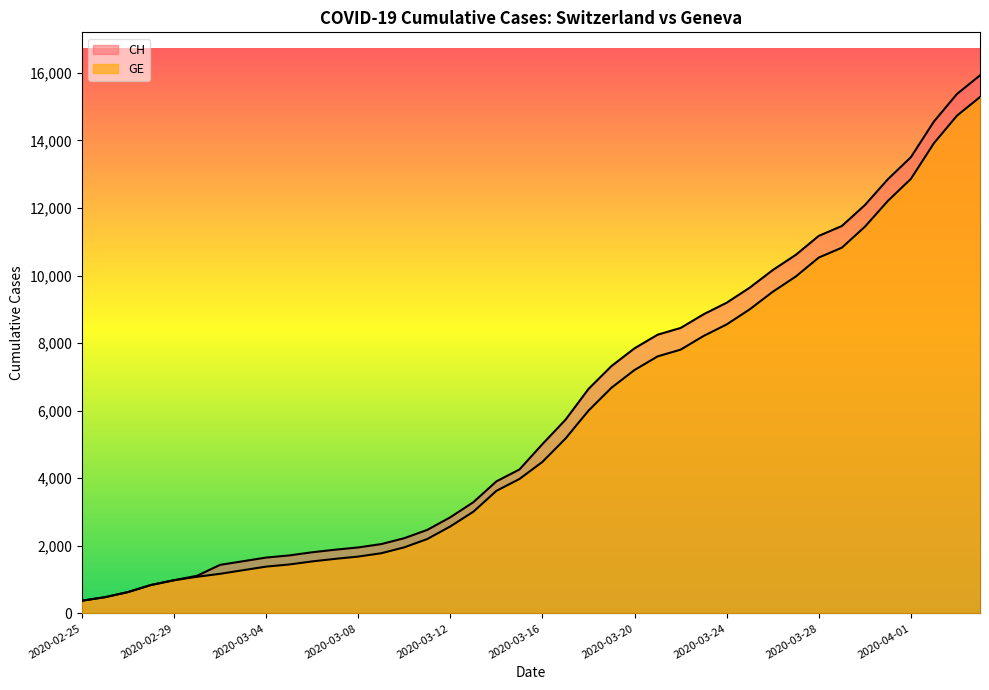

Rank the series by their maximum value, from lowest to highest.

GE, CH